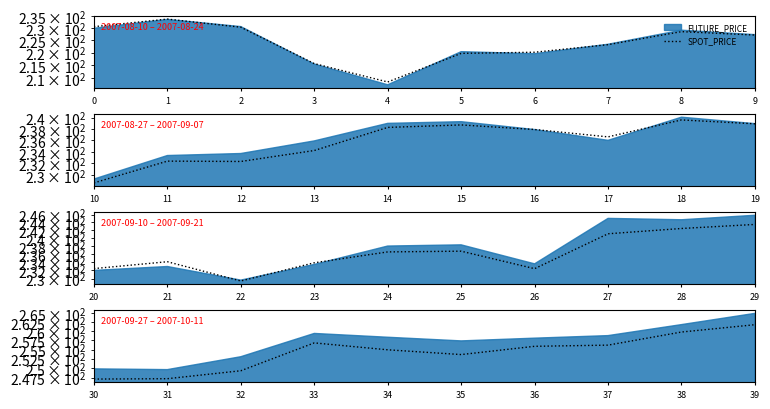

Approximately how many times larger is the value at 36 compared to 35?

1.0